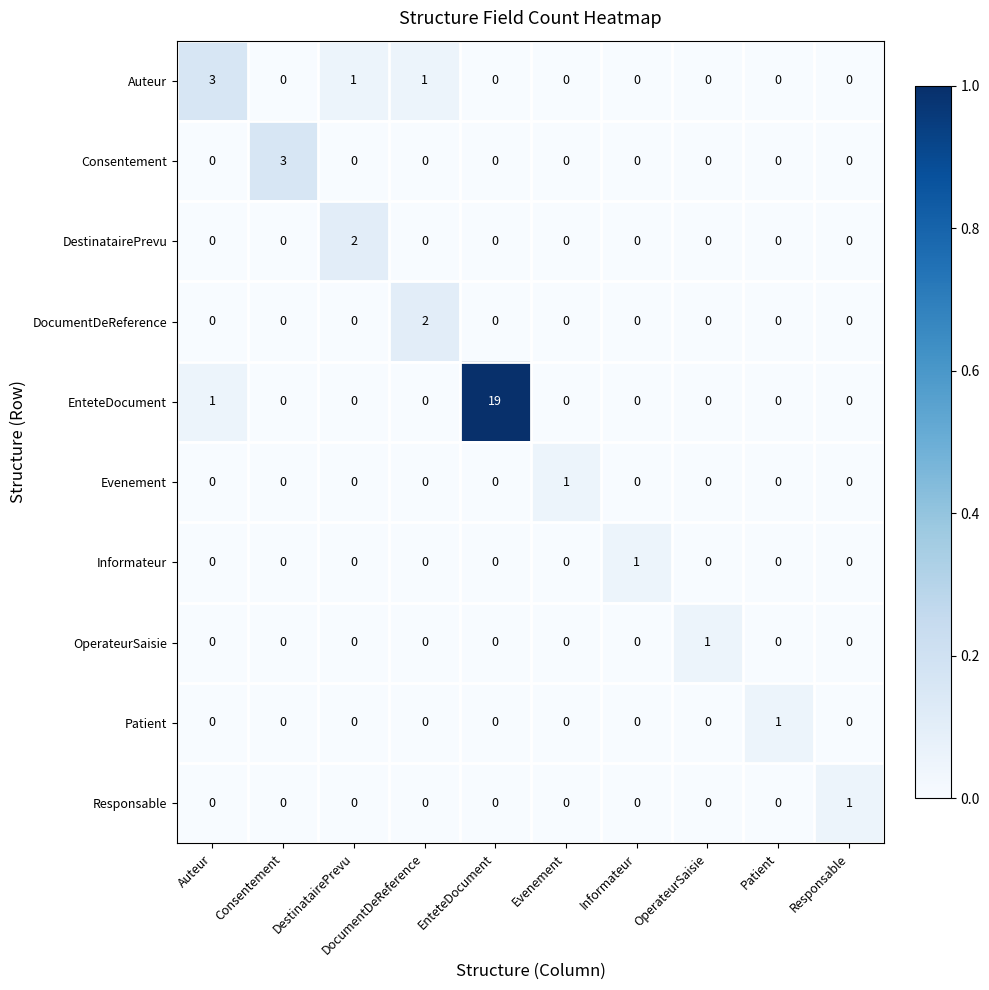

Is it true that Auteur equals 0 at Informateur?

True